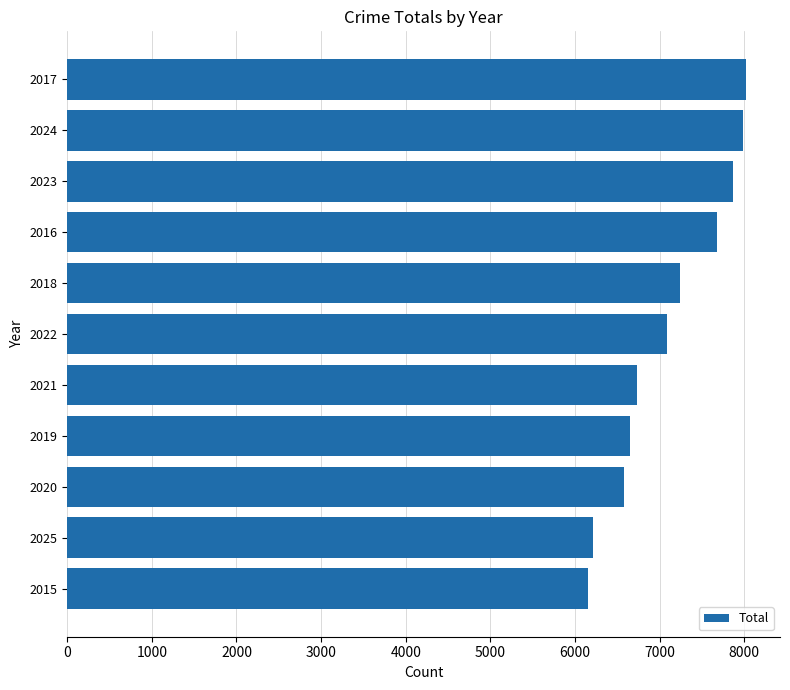

What is the smallest value displayed?

6155